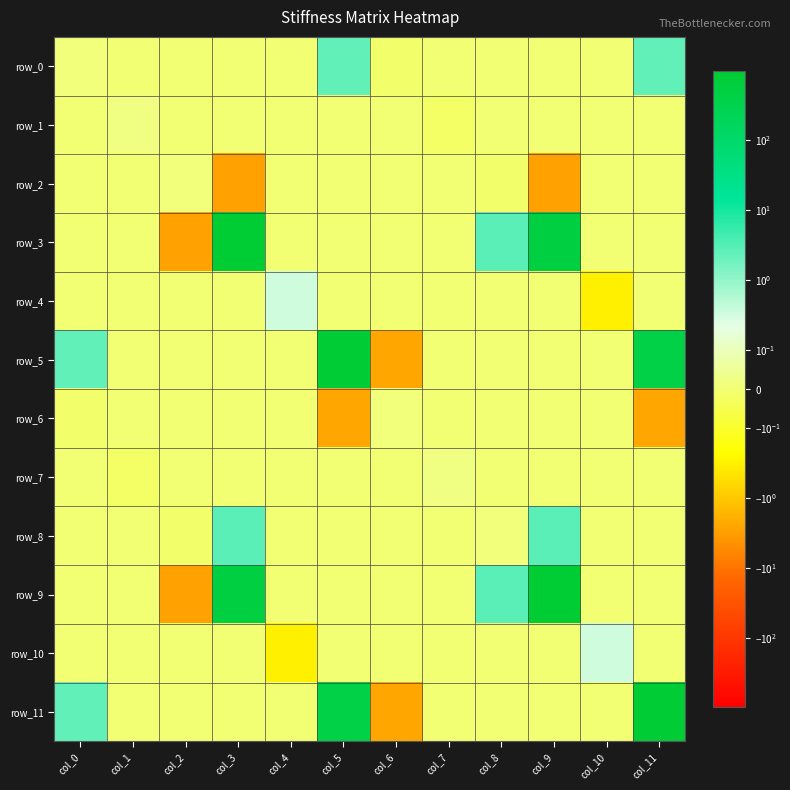

What is the average value of the row_2 series?

-0.5